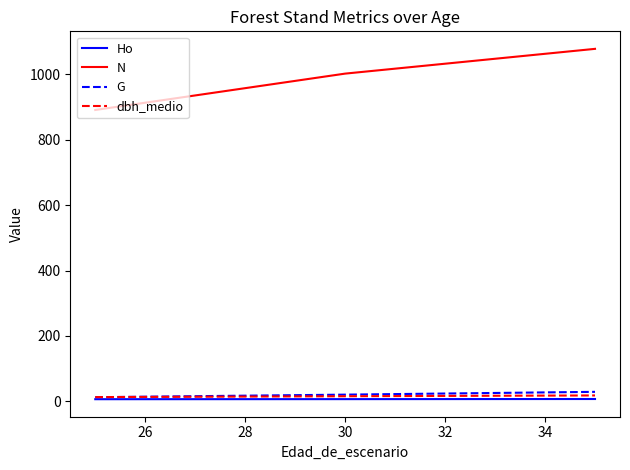

How many distinct data groups are displayed?

4